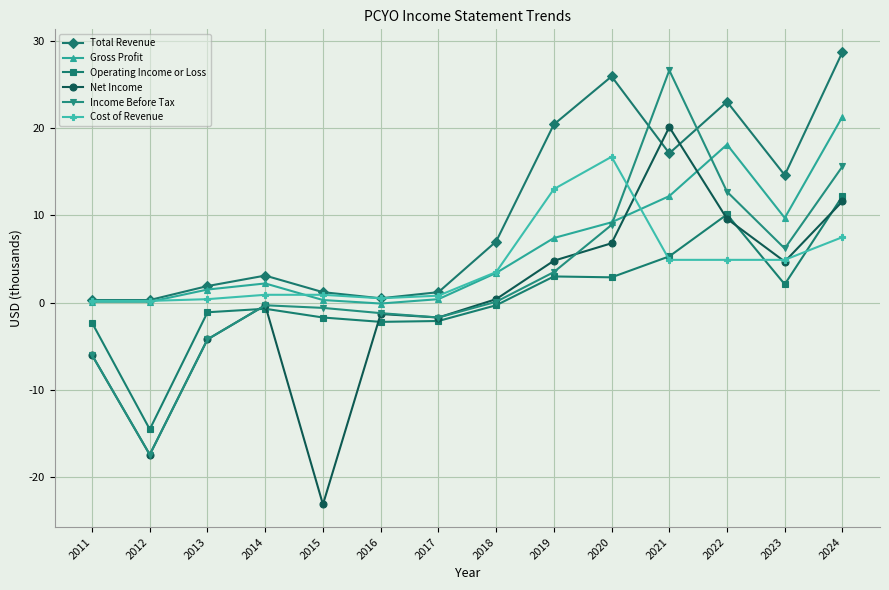

What is the sum of all Net Income values?

4.0